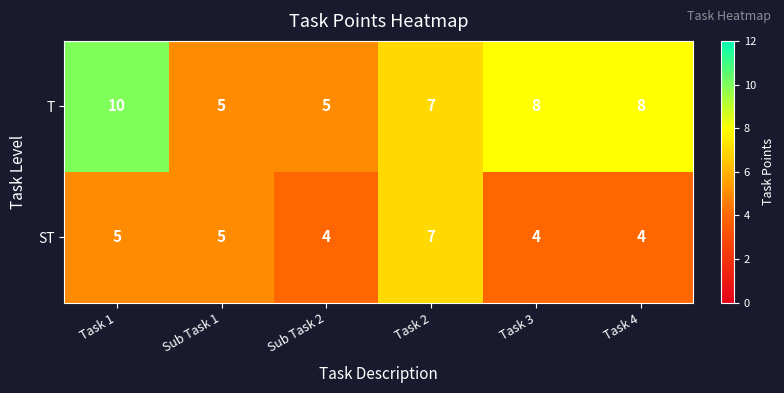

The value of T at Task 4 is 8. True or false?

True